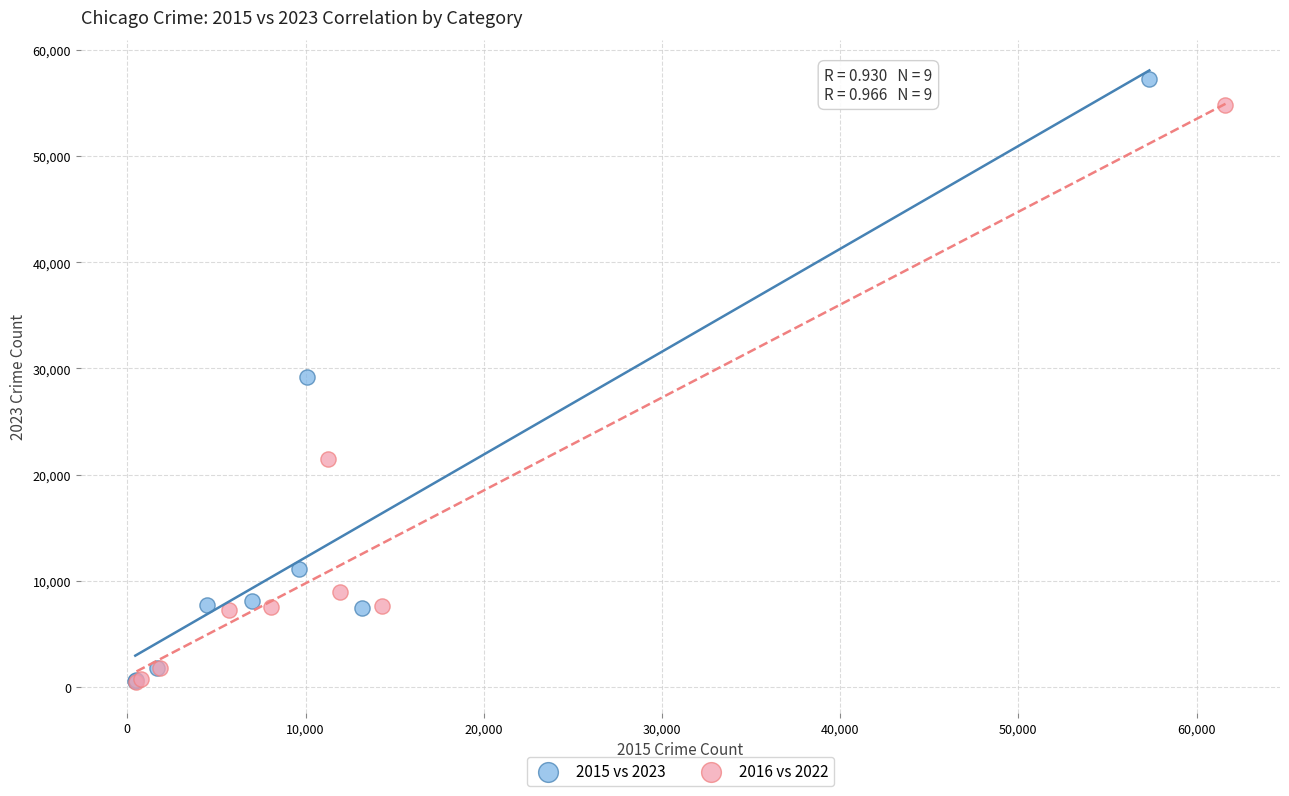

Which series has the widest spread of Y values?

2015 vs 2023